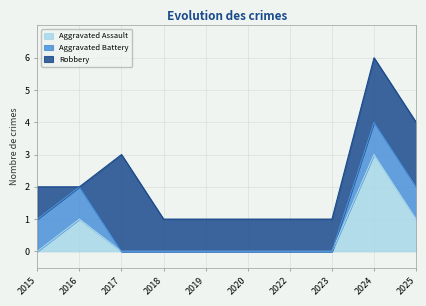

How many data points in Aggravated Battery are above 0?

4